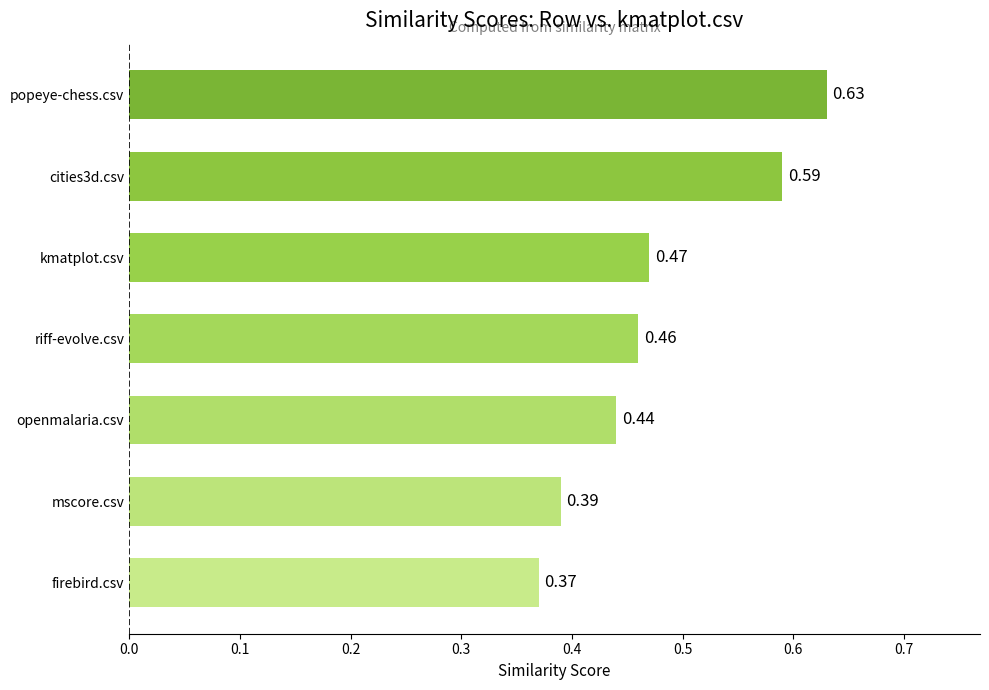

Count the number of data series in this chart.

1